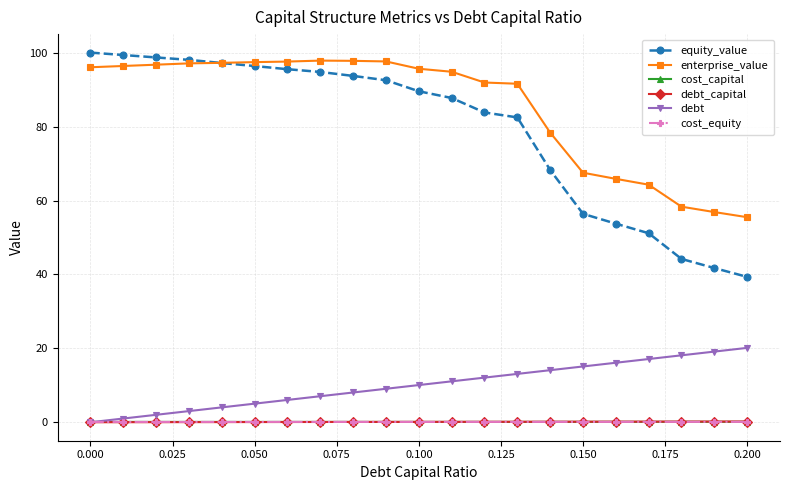

Does the chart display data point markers on the line(s)?

Yes